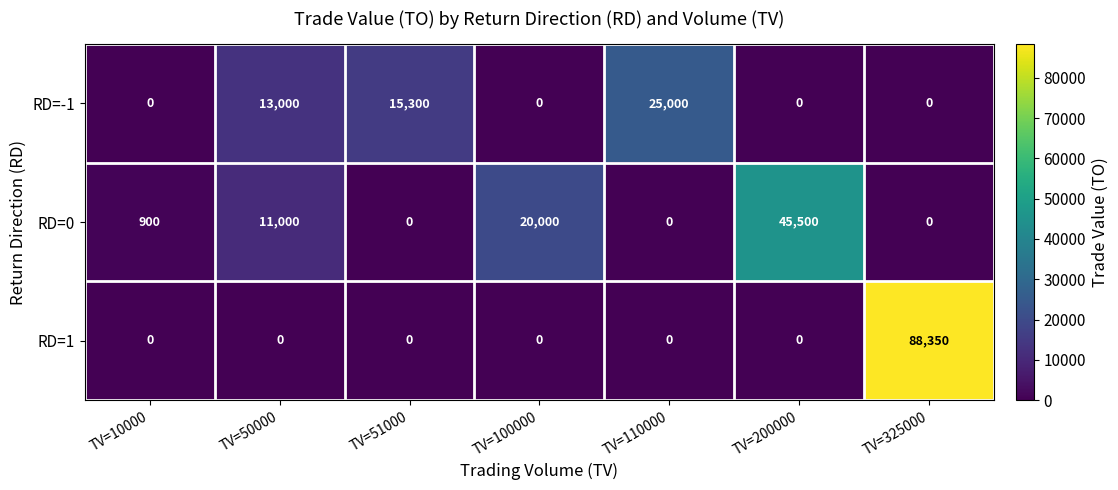

Where is RD=0 nearest to the value 22750?

TV=100000